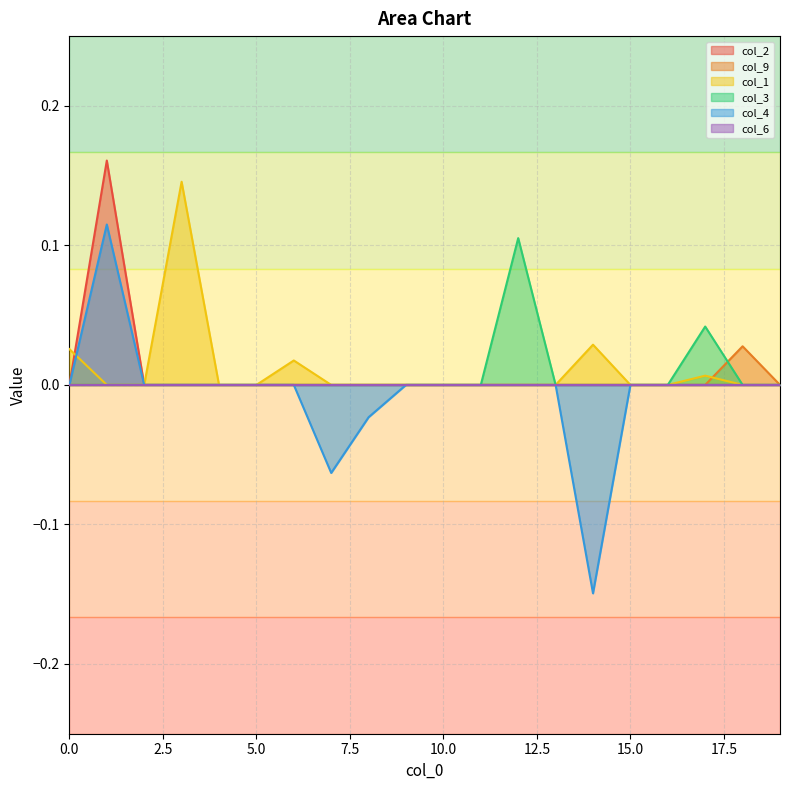

Between which two adjacent categories do col_9 and col_3 first intersect?

17 and 18